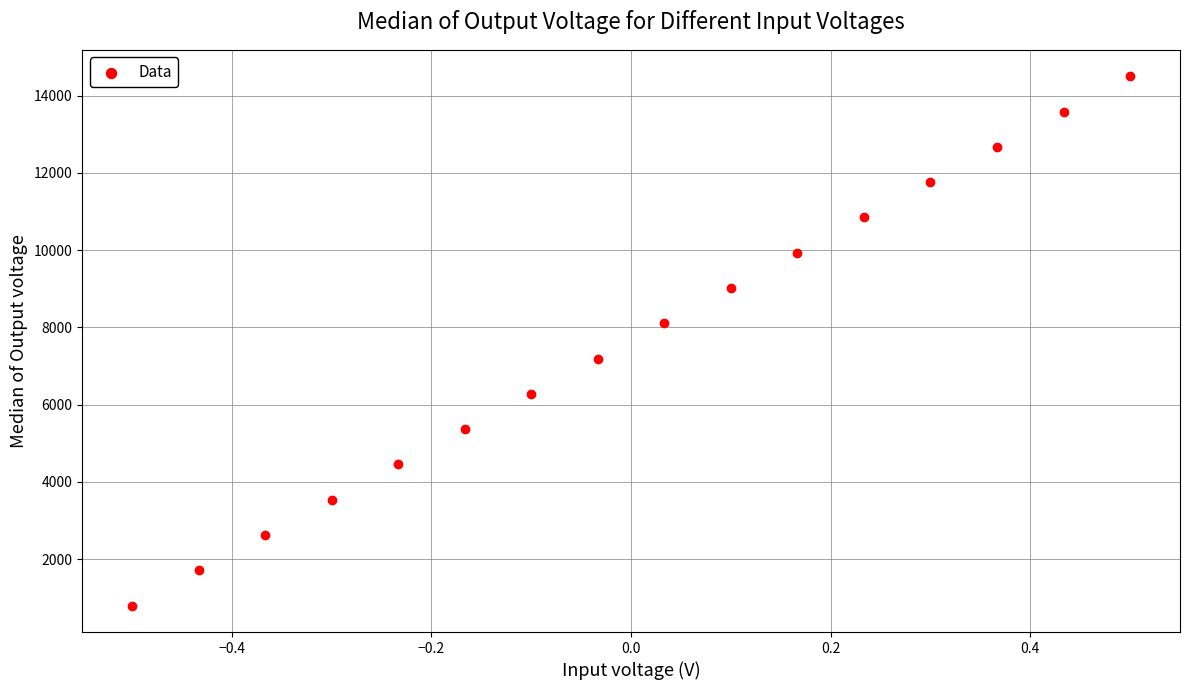

What is the range of Y values (max minus min)?

13700